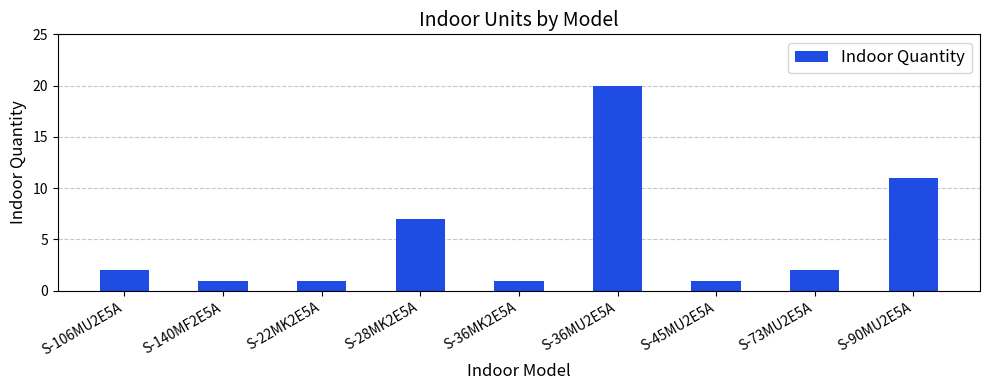

Reading right to left, extract all data points from this chart.

S-90MU2E5A=11	S-73MU2E5A=2	S-45MU2E5A=1	S-36MU2E5A=20	S-36MK2E5A=1	S-28MK2E5A=7	S-22MK2E5A=1	S-140MF2E5A=1	S-106MU2E5A=2